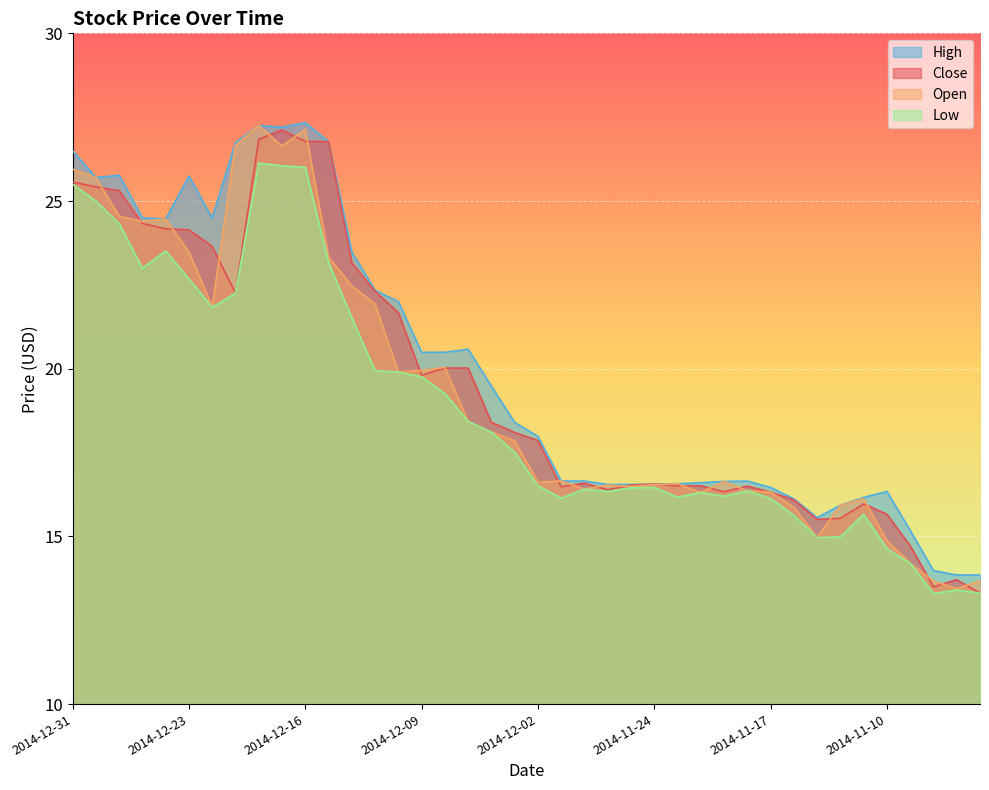

What position from the right is 2014-12-23?

35